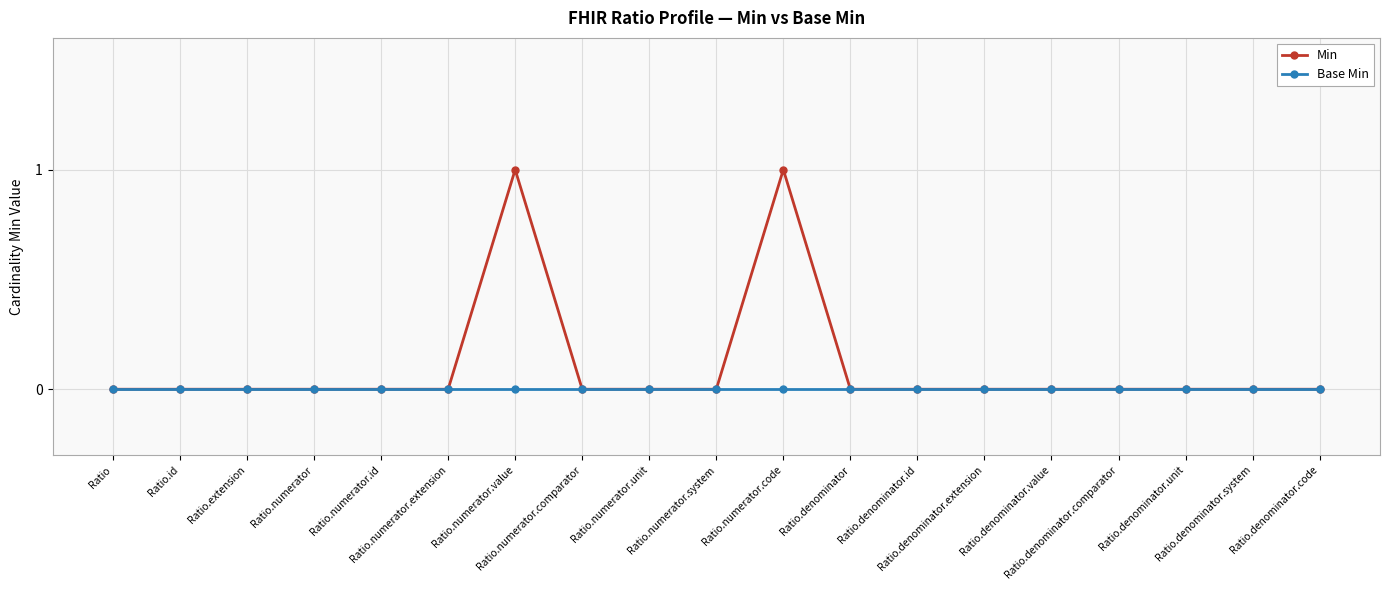

Rank the series by their average value, from lowest to highest.

Base Min, Min